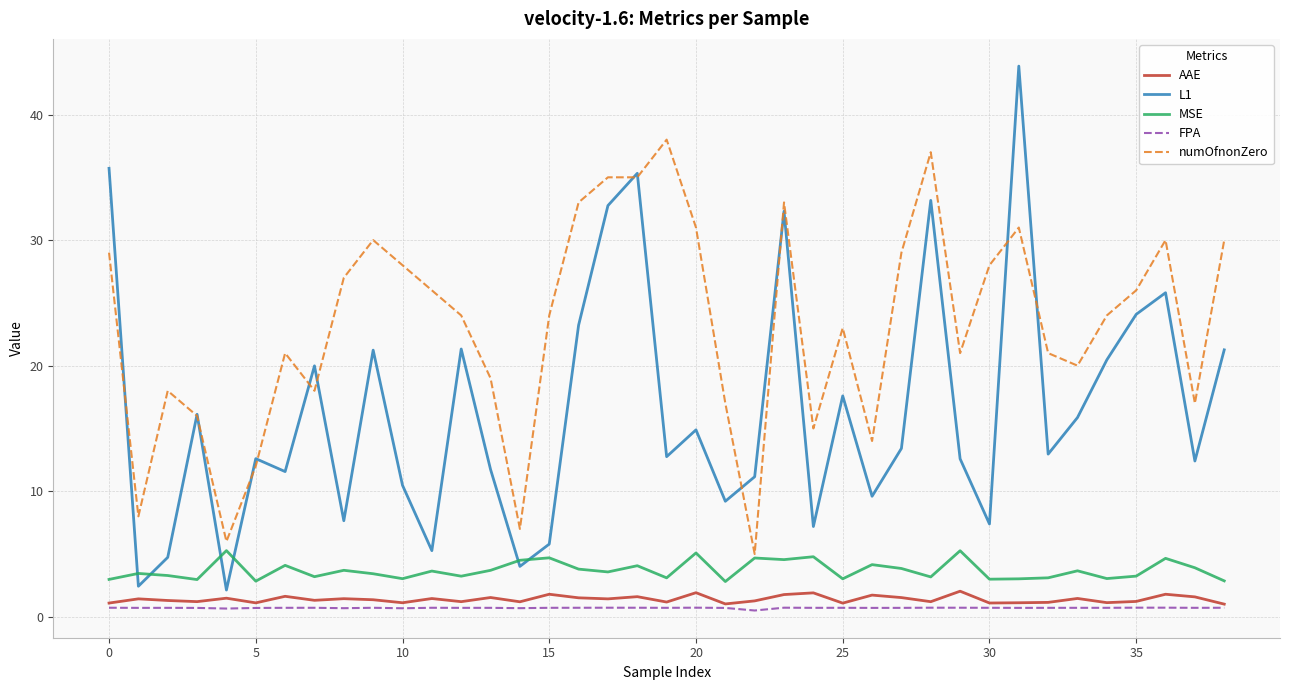

What is the lowest value of the FPA series?

0.5